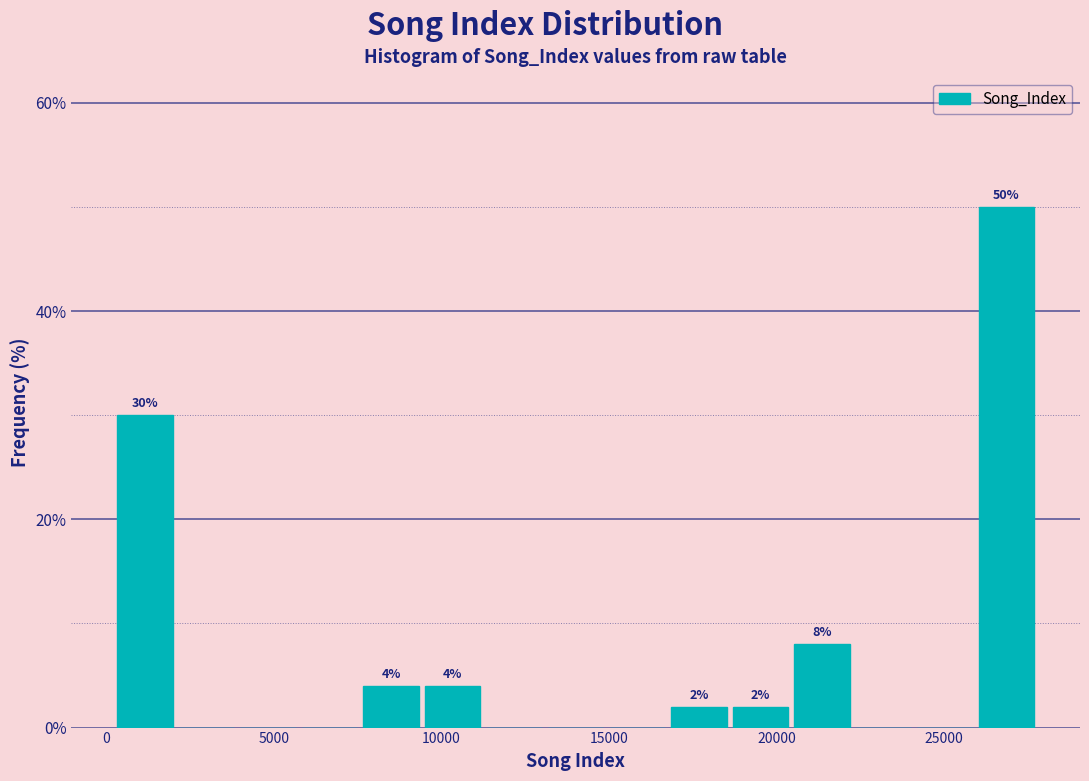

Read against the x-axis, roughly where is the centre of the tallest bar?

27000